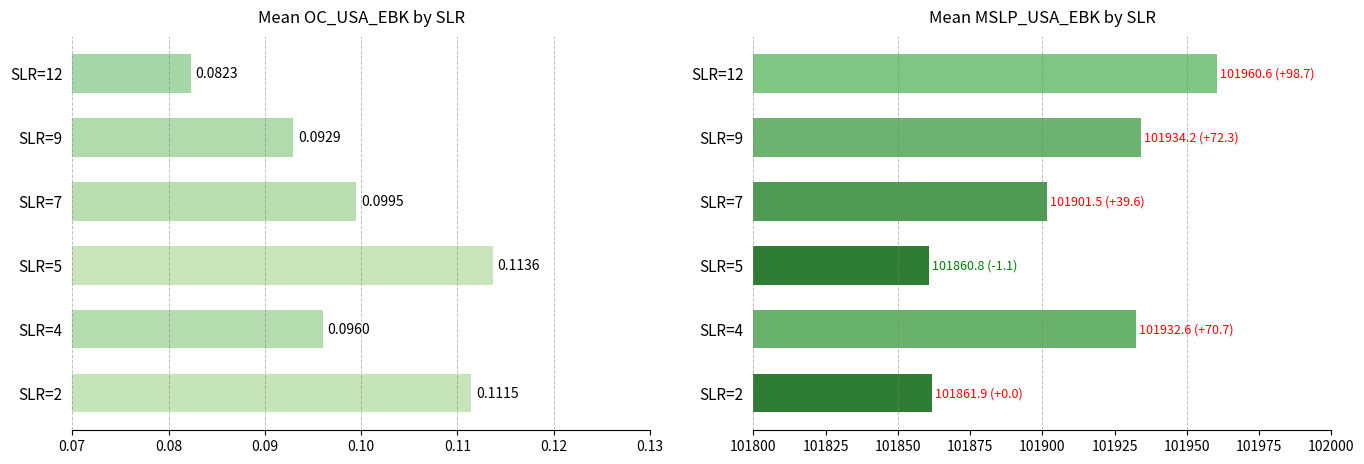

How many values in the MSLP_USA_EBK series are below 101932?

3